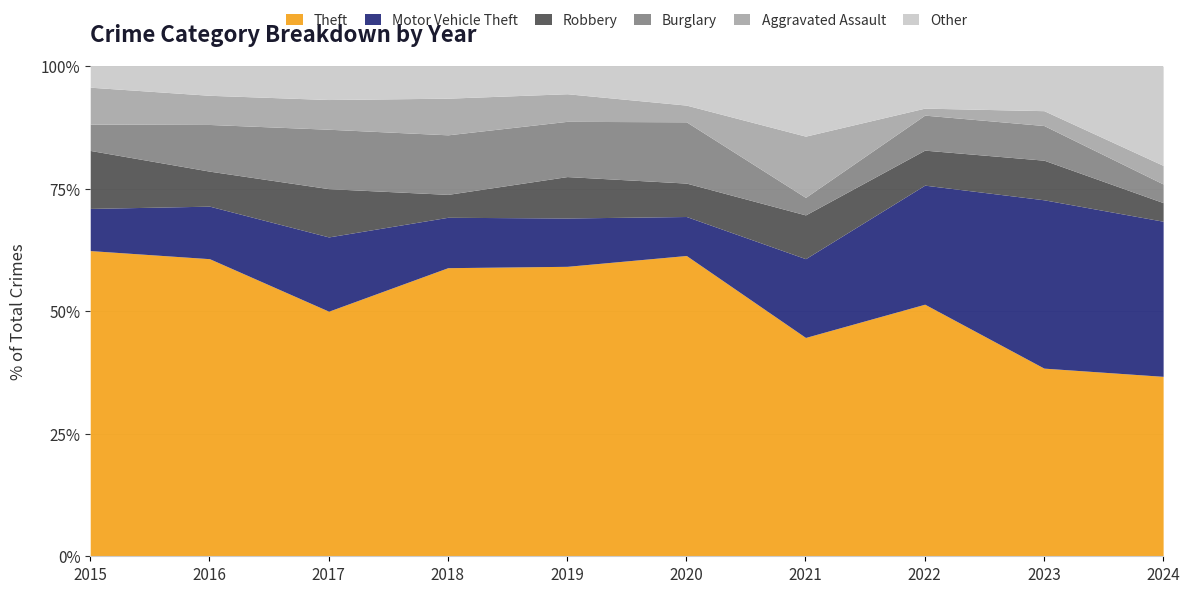

At which label does Other reach its peak?

2024